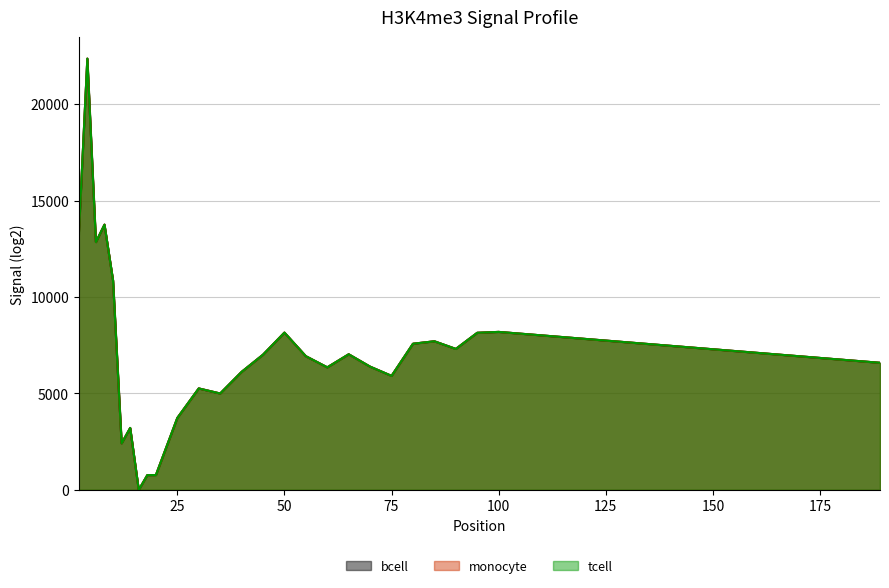

True or false: monocyte has a value of 2282.0 at 60.

False